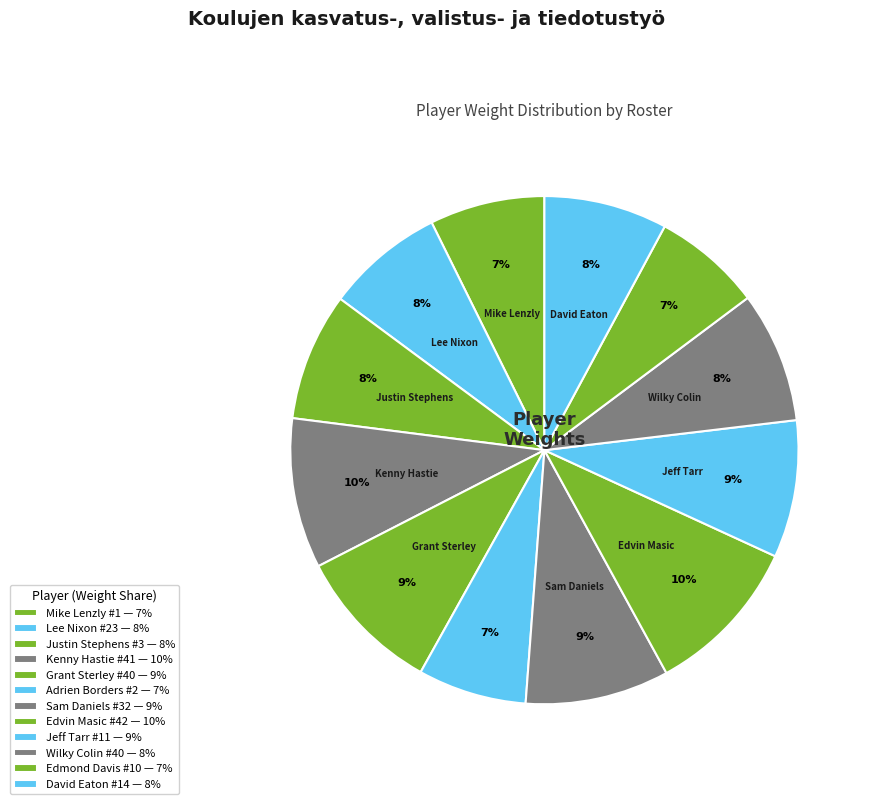

How many slices are in this pie chart?

12